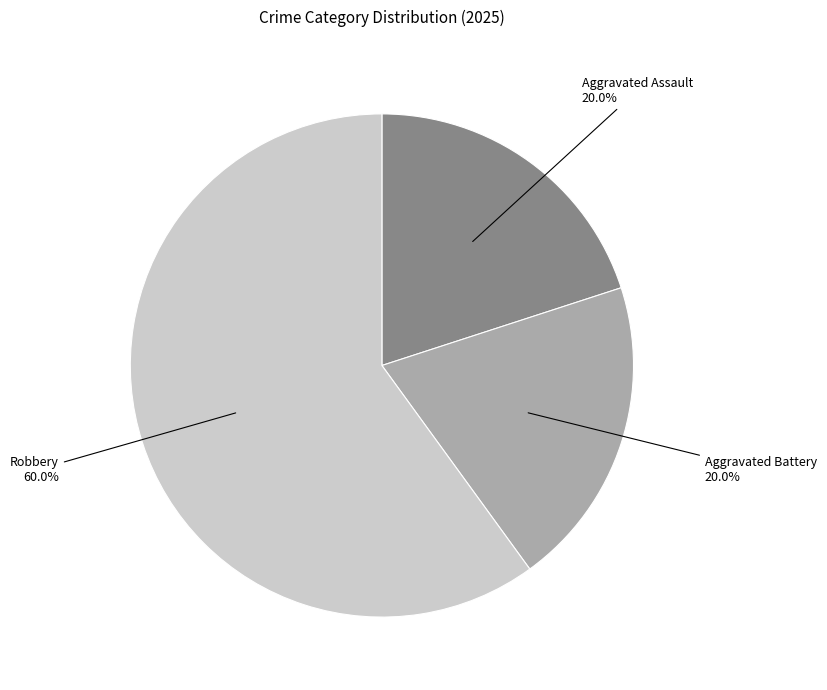

Does Robbery account for over 50% of the chart?

Yes